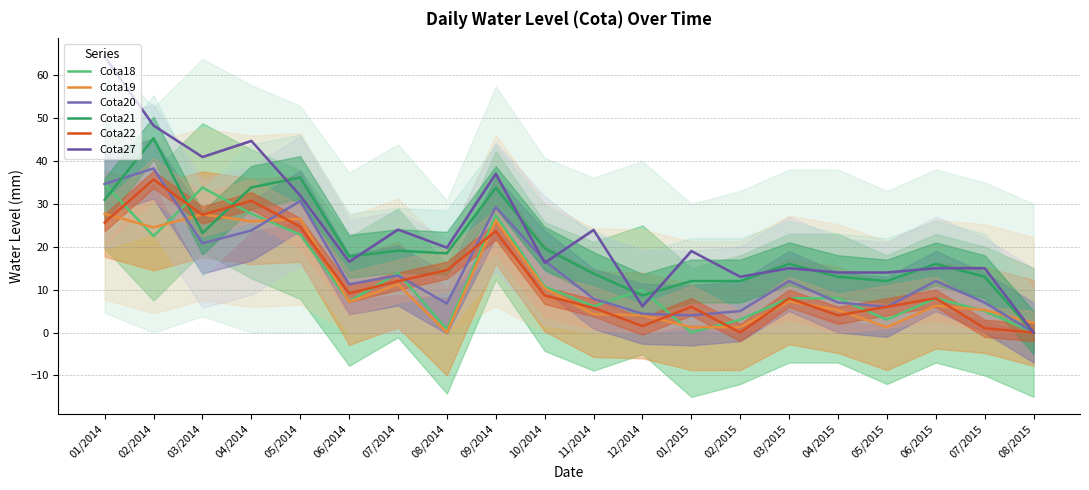

Is the value of Cota22 at 01/2014 greater than the value of Cota27 at 10/2014?

Yes